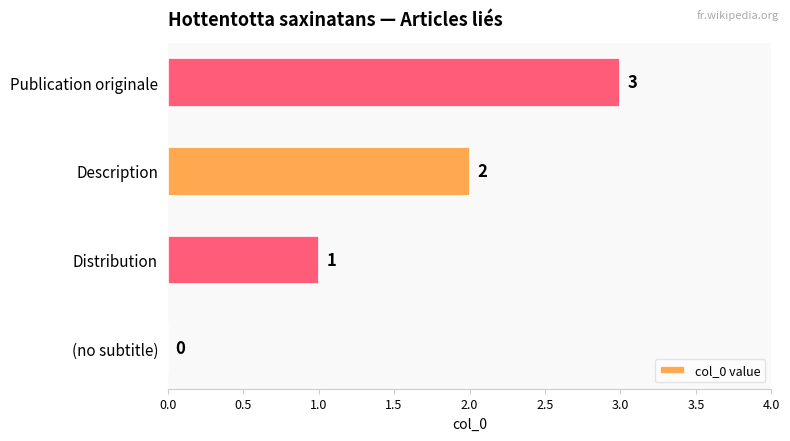

What is the change in value from (no subtitle) to Publication originale?

+3